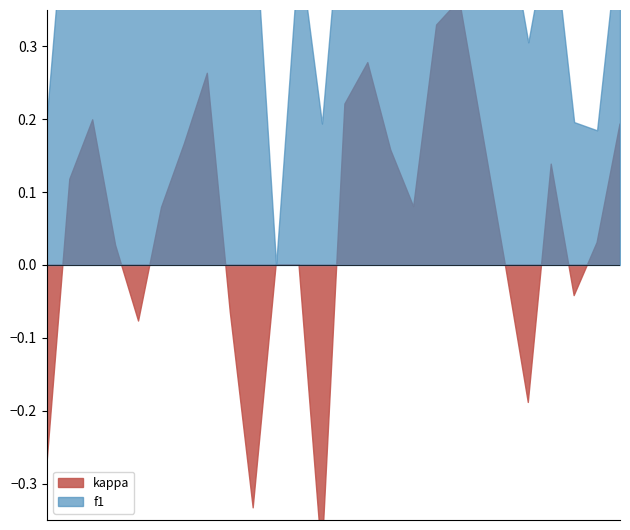

What is the difference between the maximum and minimum values in the kappa series?

0.8